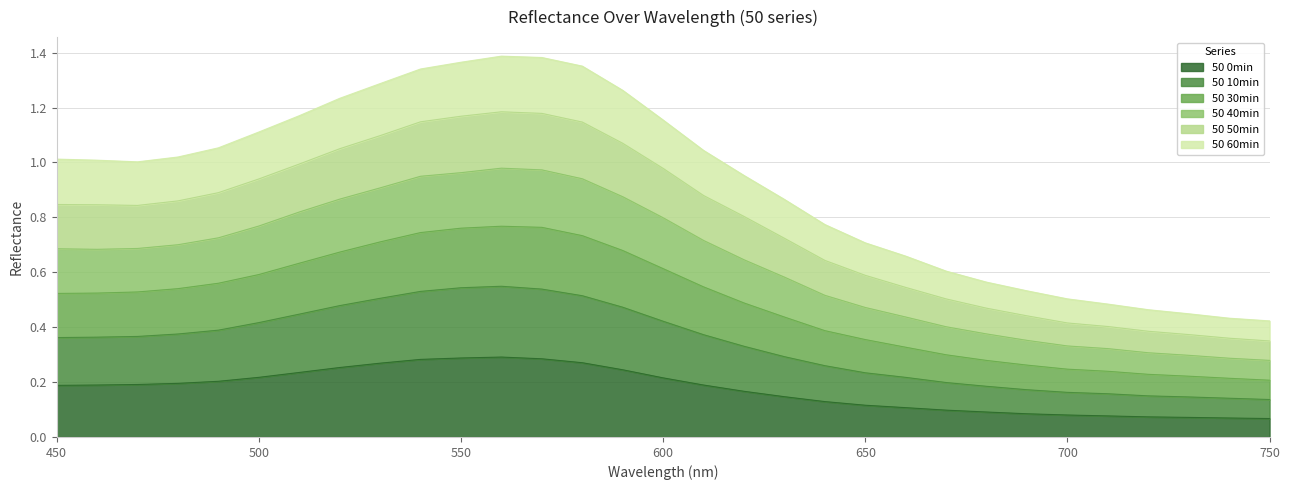

How many data points does each series have?

31